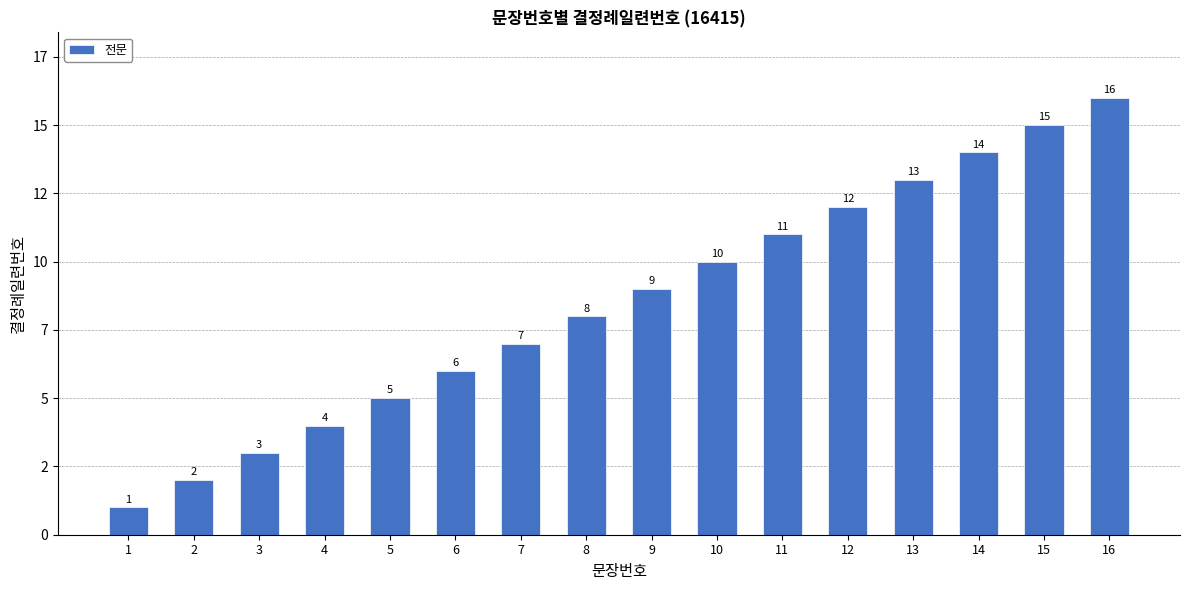

What is the value of the 2nd bar from the left?

2